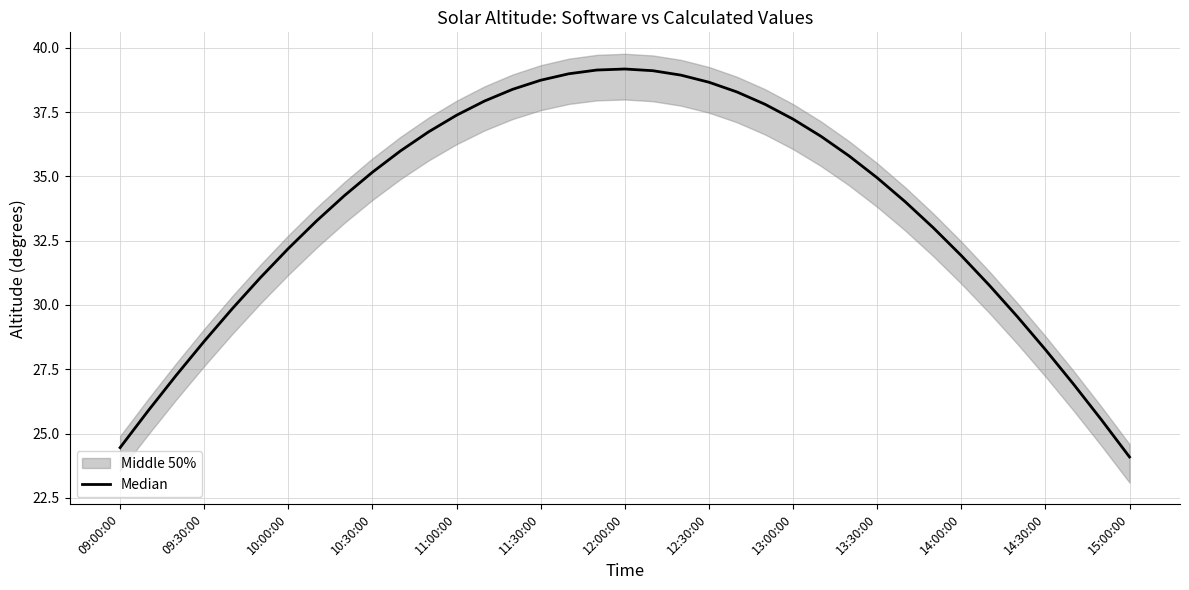

Reading left to right, list all the values displayed in this chart.

24.5	25.9	27.3	28.6	29.9	31.1	32.2	33.3	34.3	35.2	36.0	36.7	37.4	37.9	38.4	38.7	39.0	39.1	39.2	39.1	38.9	38.7	38.3	37.8	37.2	36.6	35.8	34.9	34.0	33.0	31.9	30.8	29.5	28.3	26.9	25.5	24.1